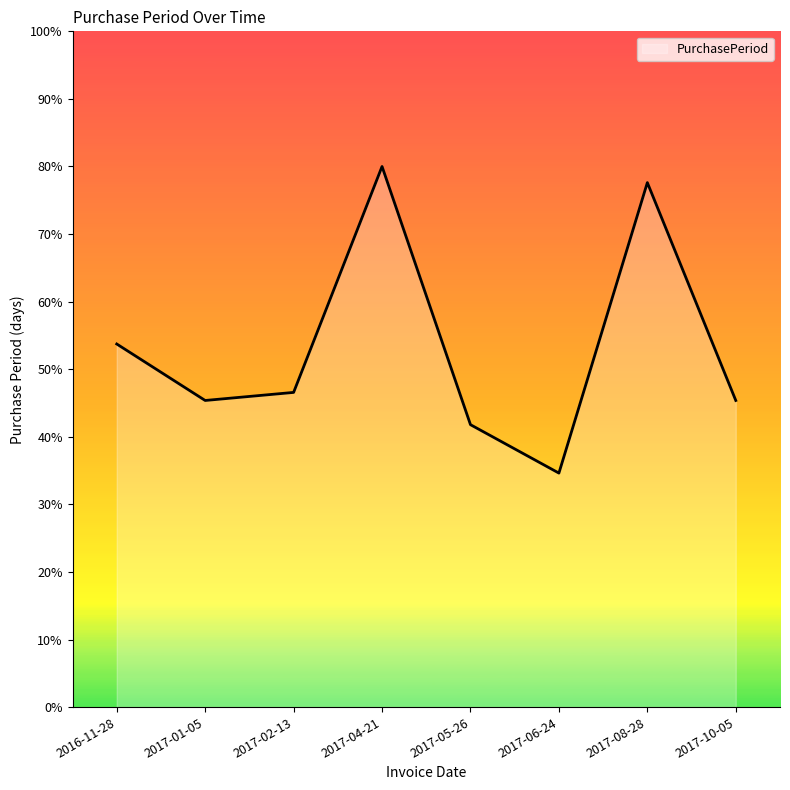

What is the sum of all values?

425.1